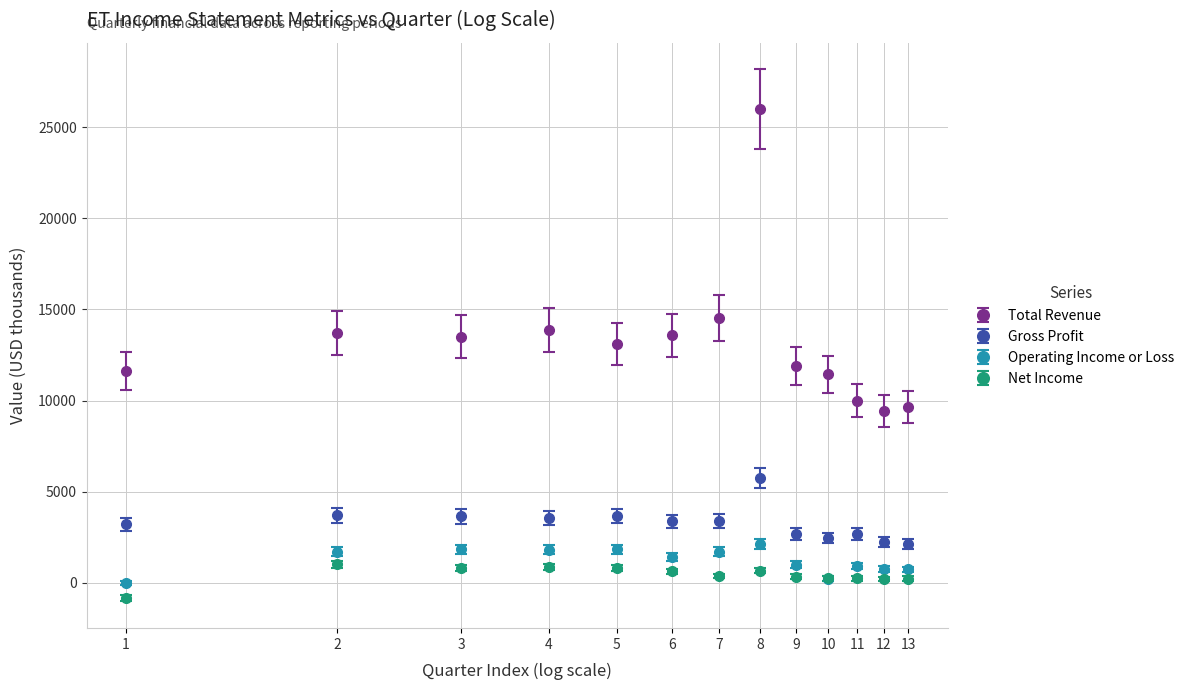

Which series has the largest total across all categories?

Total Revenue